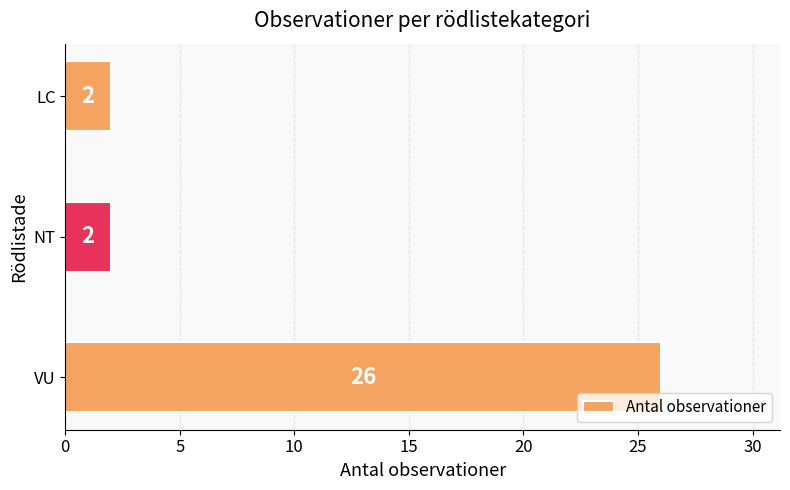

Reading bottom to top, extract all data points from this chart.

26	2	2